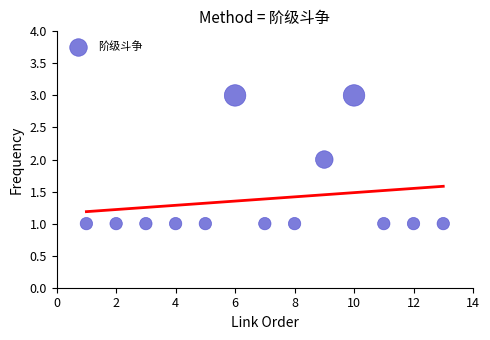

What is the range of X values (max minus min)?

12